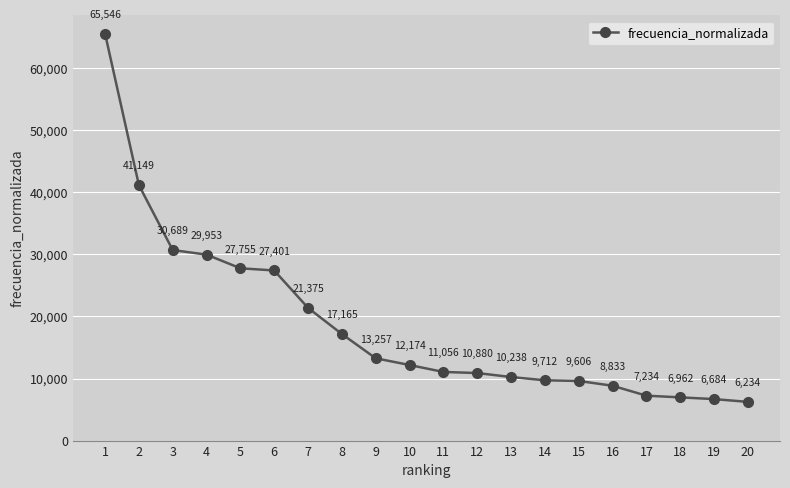

Rank the categories by value from lowest to highest.

20, 19, 18, 17, 16, 15, 14, 13, 12, 11, 10, 9, 8, 7, 6, 5, 4, 3, 2, 1